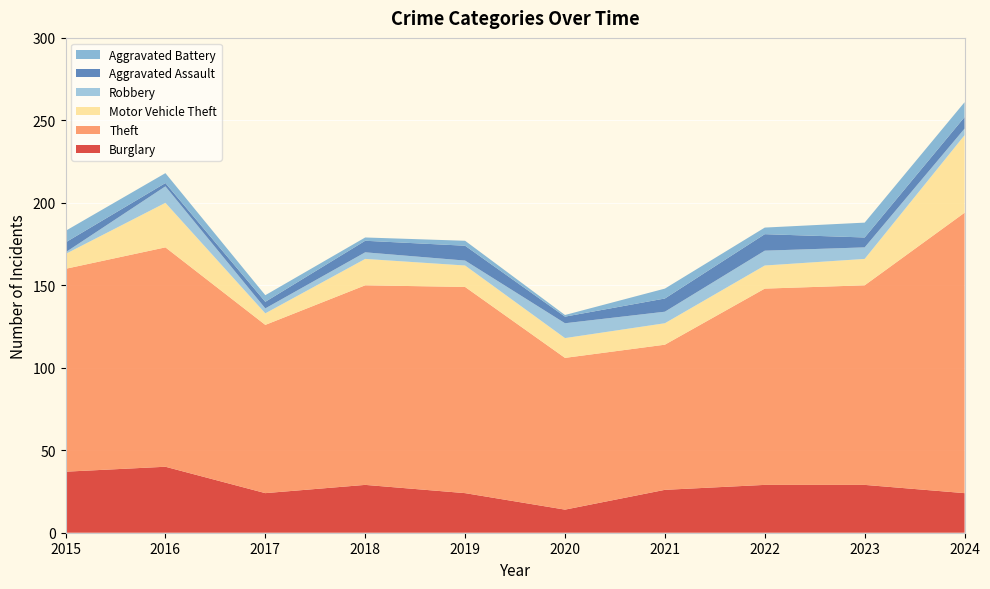

Reading right to left, what are all the values shown in this chart?

Burglary: 24	29	29	26	14	24	29	24	40	37
Theft: 170	121	119	88	92	125	121	102	133	123
Motor Vehicle Theft: 47	16	14	13	12	13	16	7	27	9
Robbery: 4	7	9	7	9	3	4	3	10	1
Aggravated Assault: 7	6	10	8	4	9	7	4	2	6
Aggravated Battery: 9	9	4	6	1	3	2	4	6	7